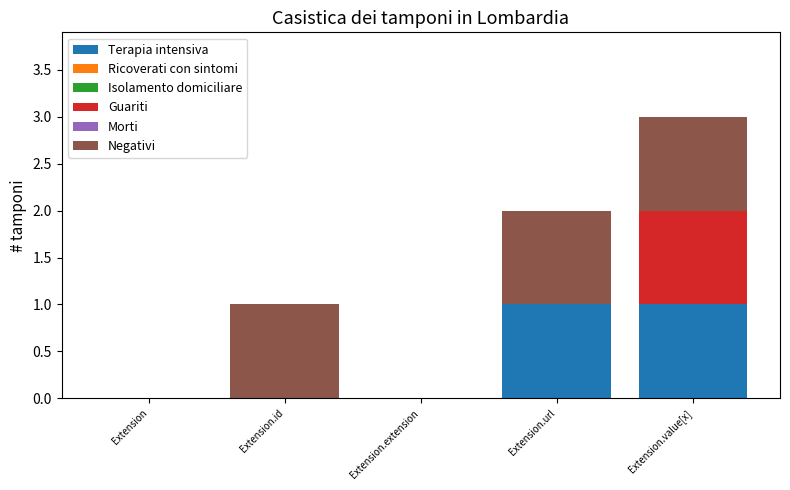

What is the total value across all series at Extension.value[x]?

3